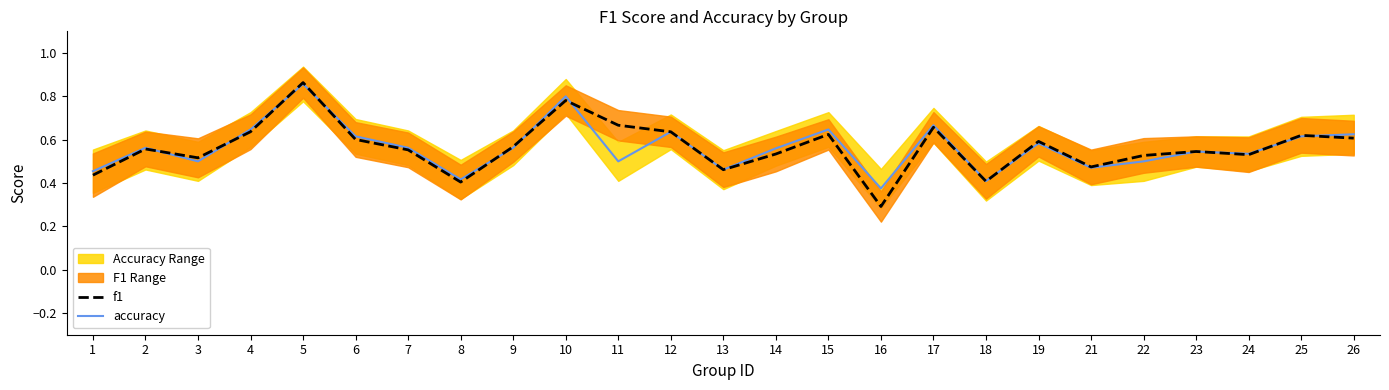

Which series has the largest range (max minus min)?

f1